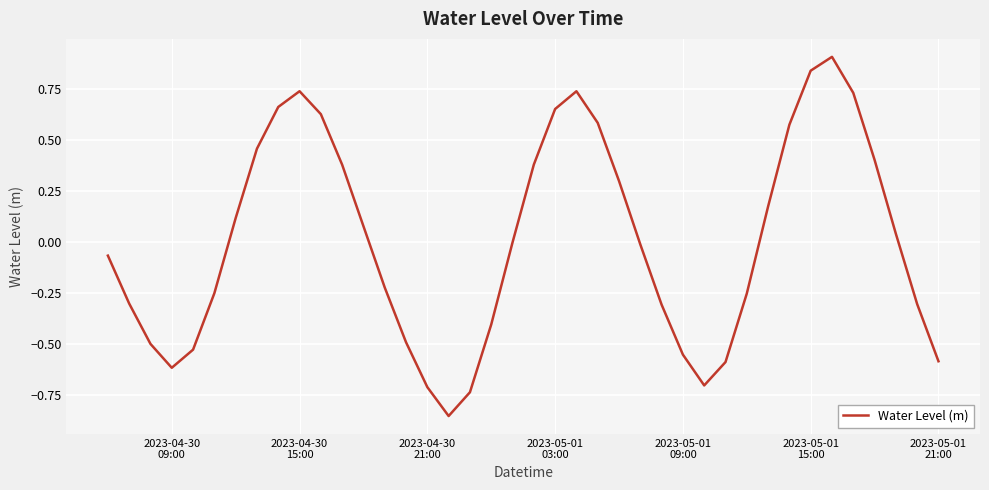

What is the difference between the maximum and minimum values?

1.8